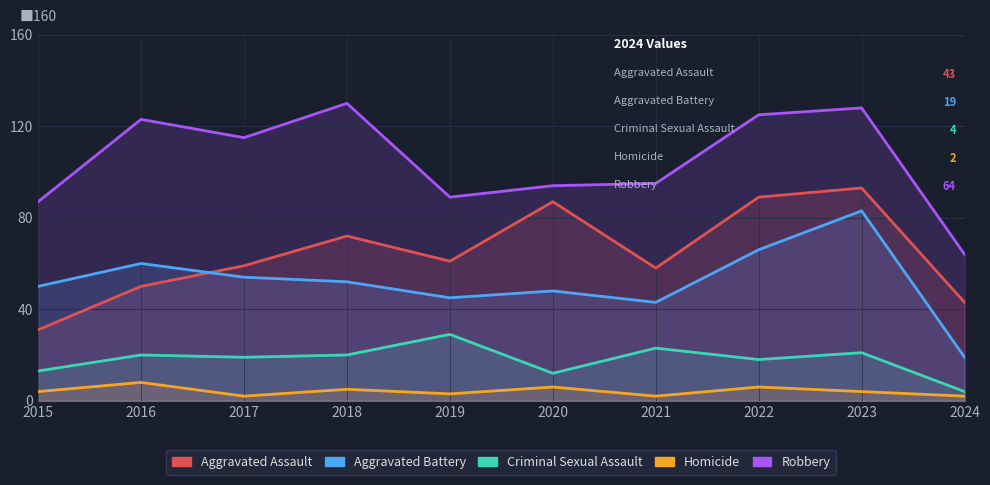

Which category has the highest value in the Robbery series?

2018